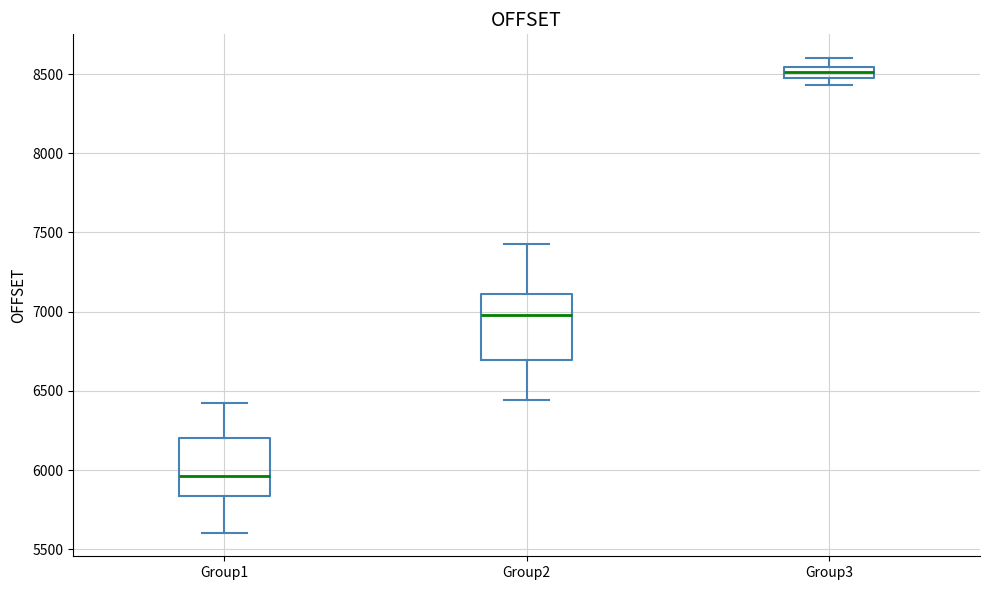

Which box's median line is the highest?

Group3